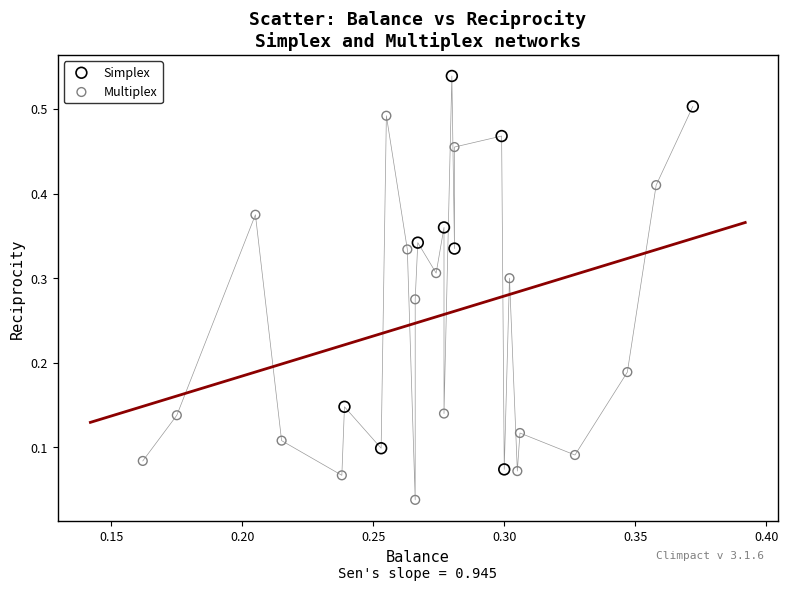

Which series reaches the minimum Y coordinate?

Multiplex